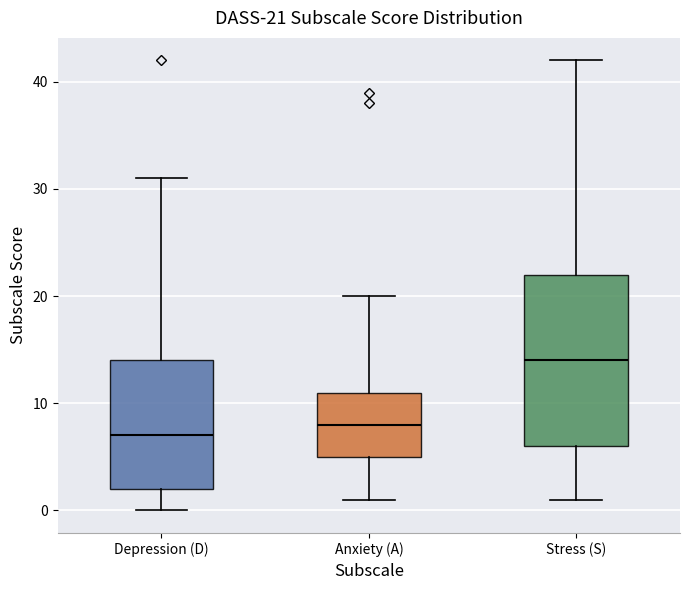

Comparing the boxes themselves (not the whiskers), which one is the tallest?

Stress (S)